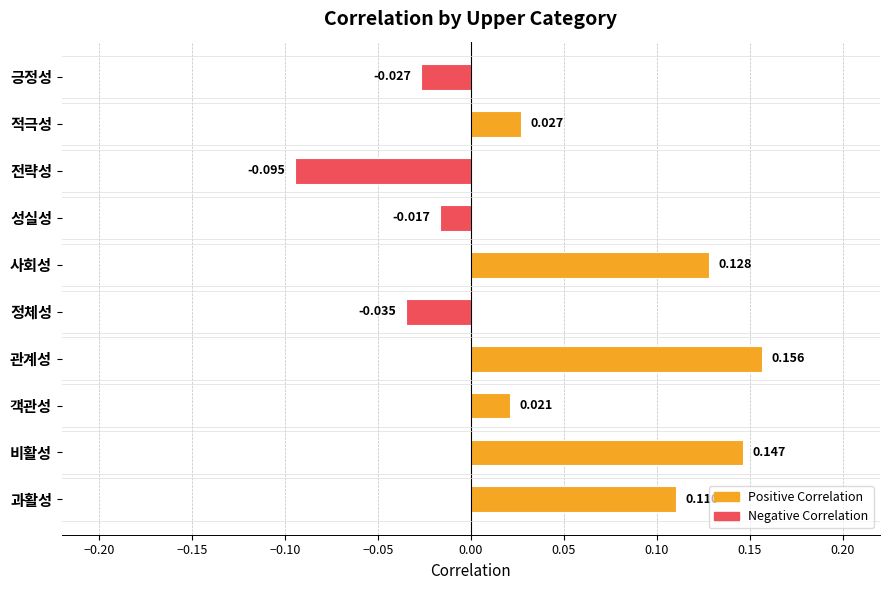

What is the label of the 7th bar from the bottom?

성실성